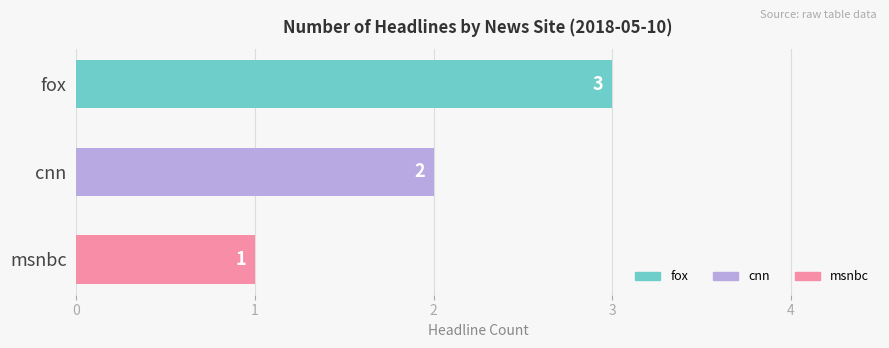

What is the ratio of the value at msnbc to the value at cnn?

0.5